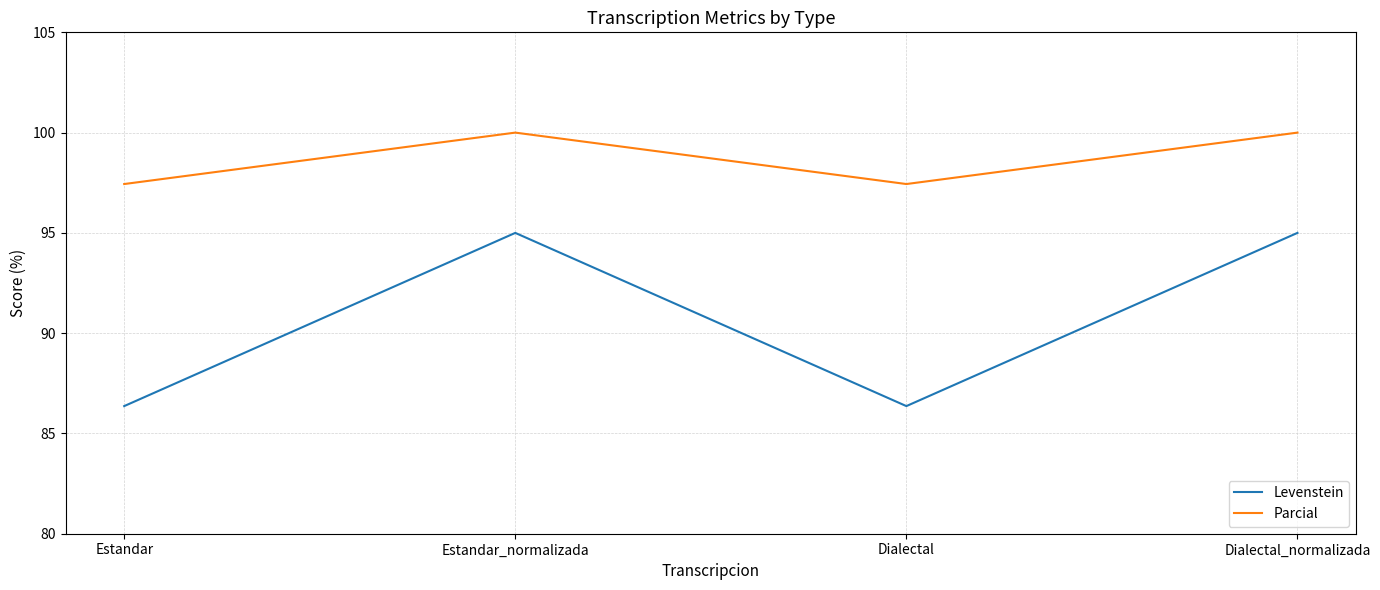

Which series changed the most between Estandar_normalizada and Dialectal?

Levenstein